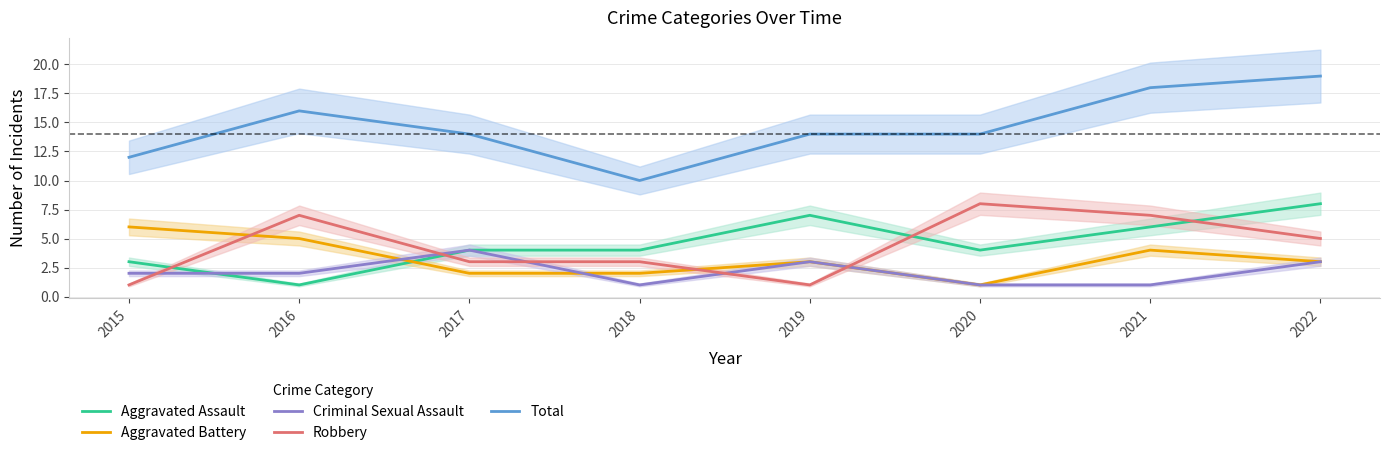

At 2018, list the series in order from smallest to largest.

Criminal Sexual Assault, Aggravated Battery, Robbery, Aggravated Assault, Total